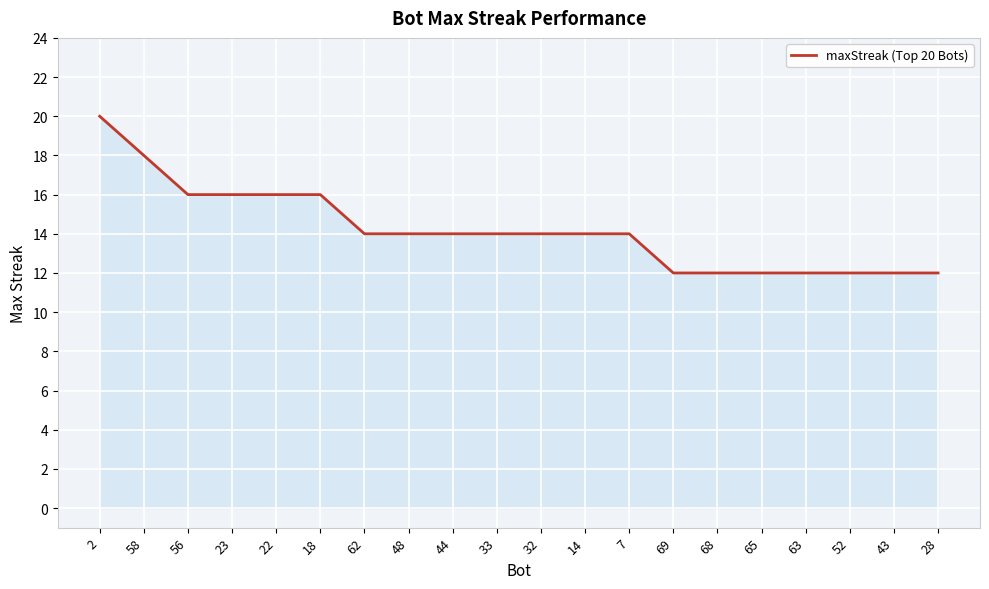

Between 7 and 28, which is larger?

7